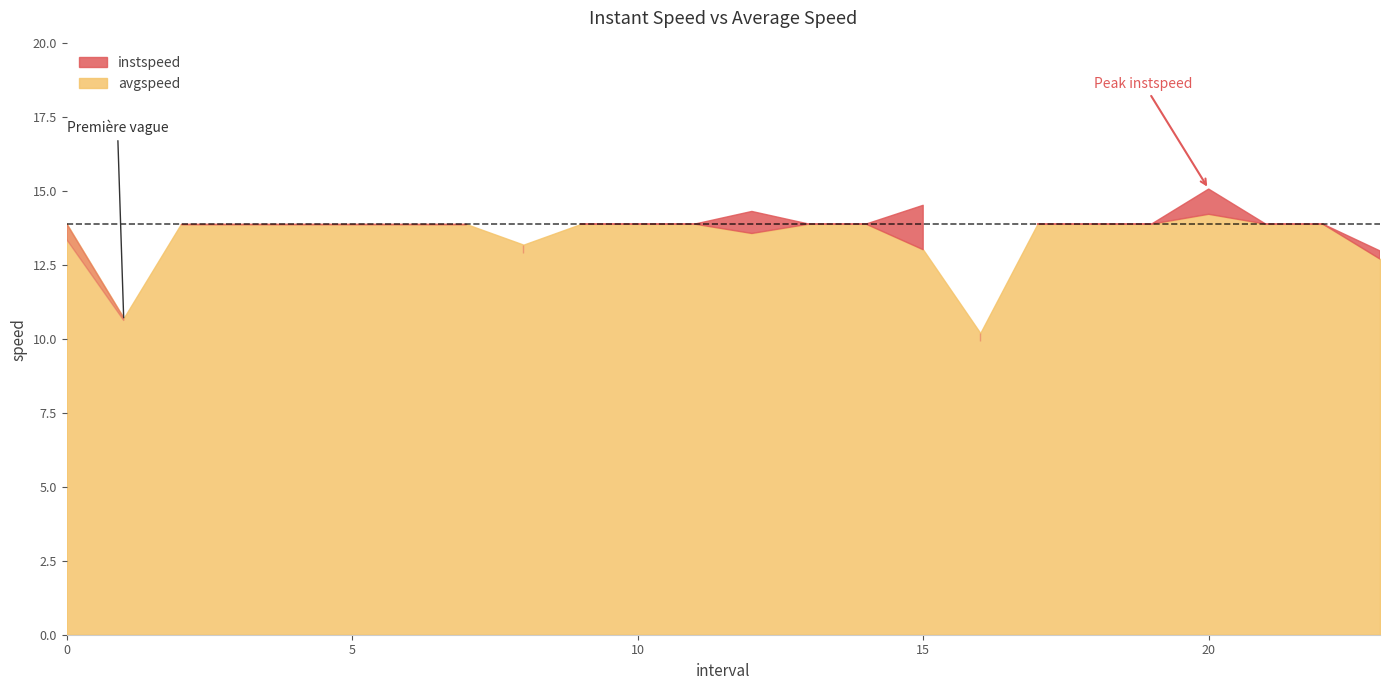

What is the label of the 9th point from the right?

15.0